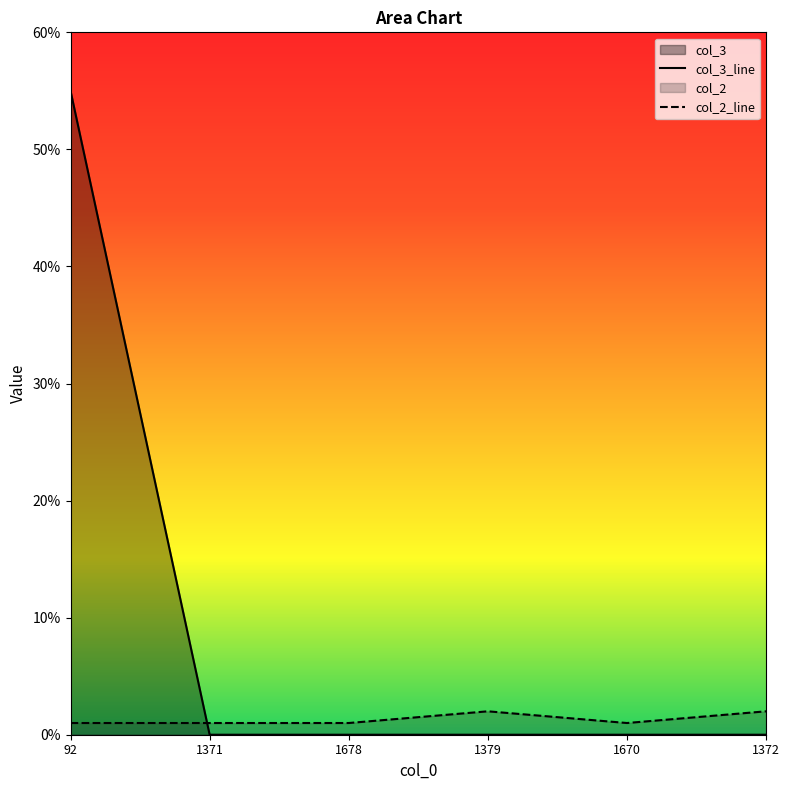

True or false: col_2 and col_3 intersect in this chart.

True